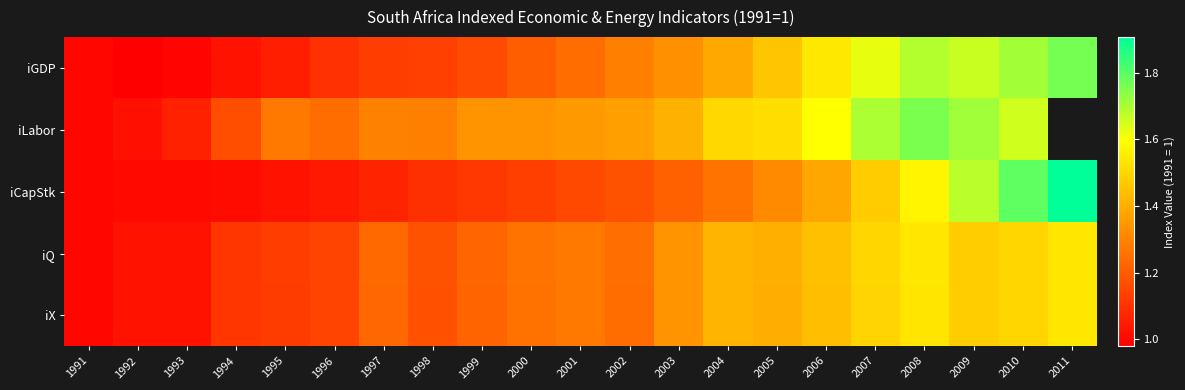

Which has a higher value, 2007 or 1991?

2007